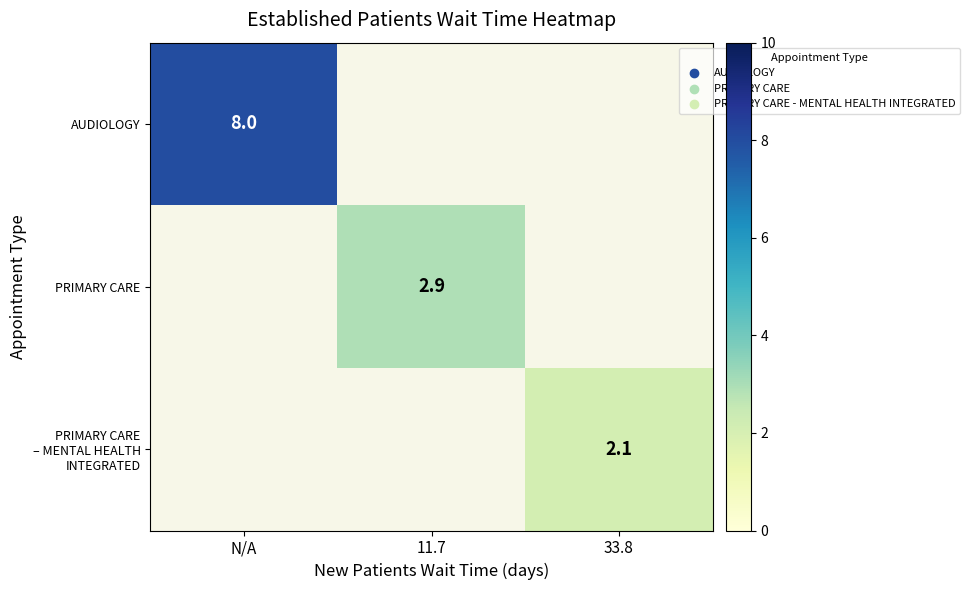

Rank the series by their average value, from highest to lowest.

AUDIOLOGY, PRIMARY CARE, PRIMARY CARE – MENTAL HEALTH INTEGRATED